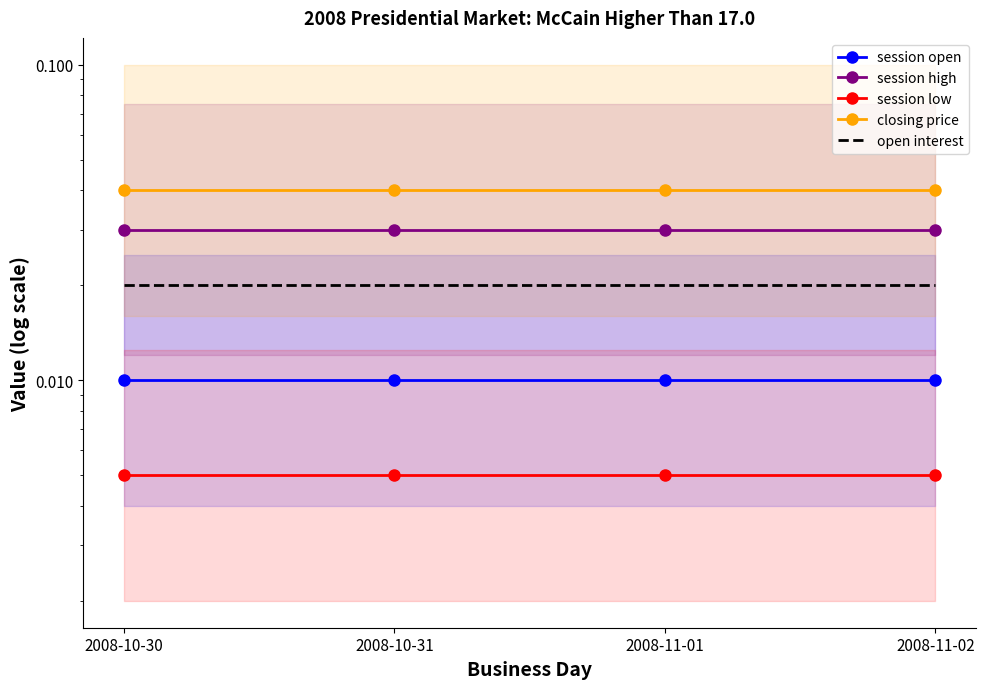

True or false: closing price and session open cross at least once.

False